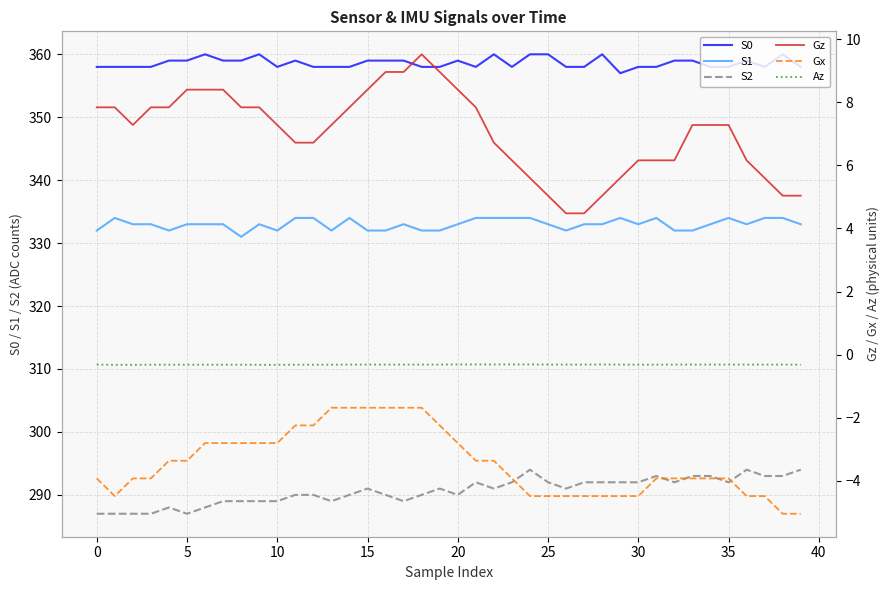

What is the value of the Gx point at the 16th from the left?

-3.4